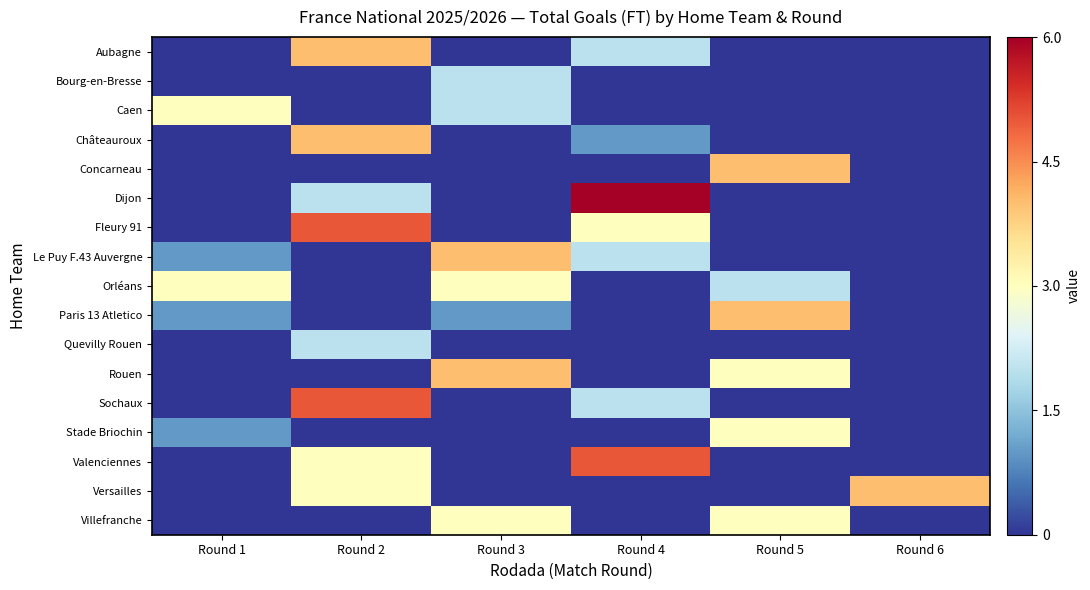

At which category is the sum across all series the highest?

Round 2